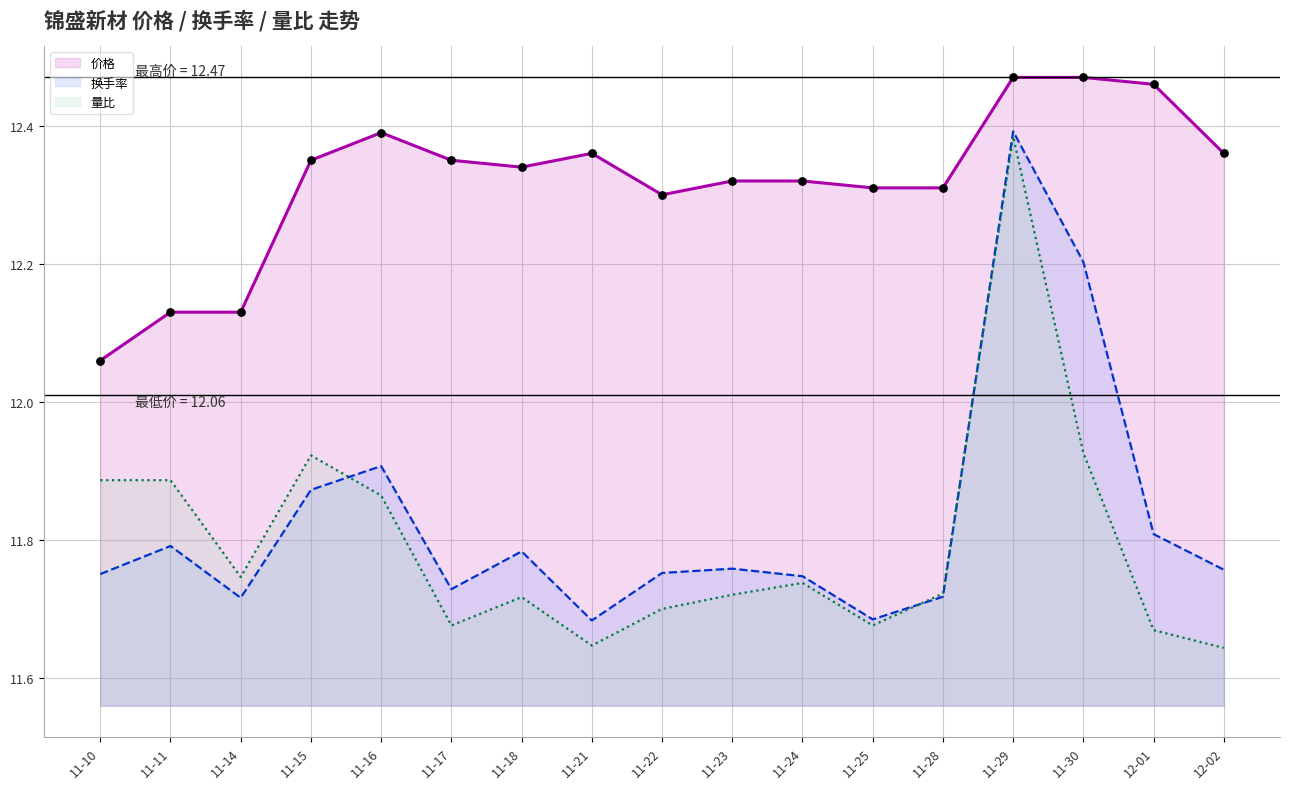

At which category is the sum across all series the highest?

11-29